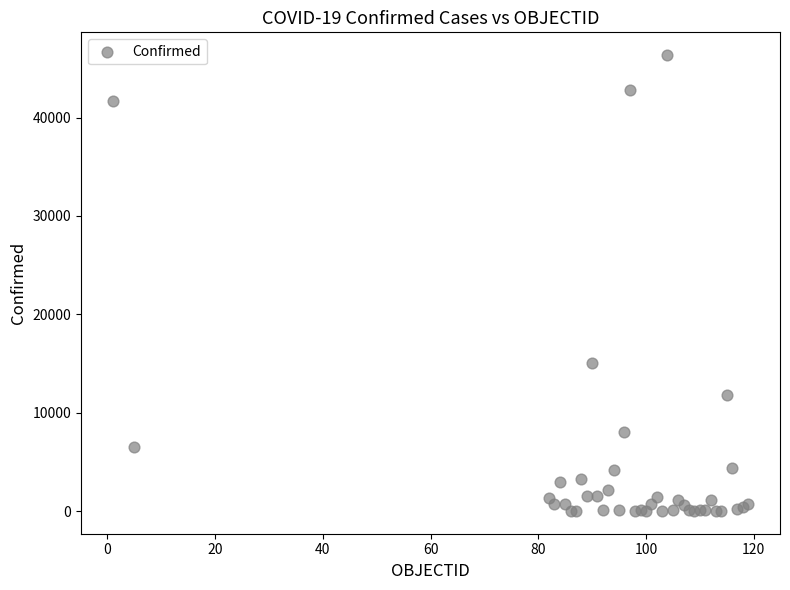

What Y value in the scatter plot is closest to 23177?

15002